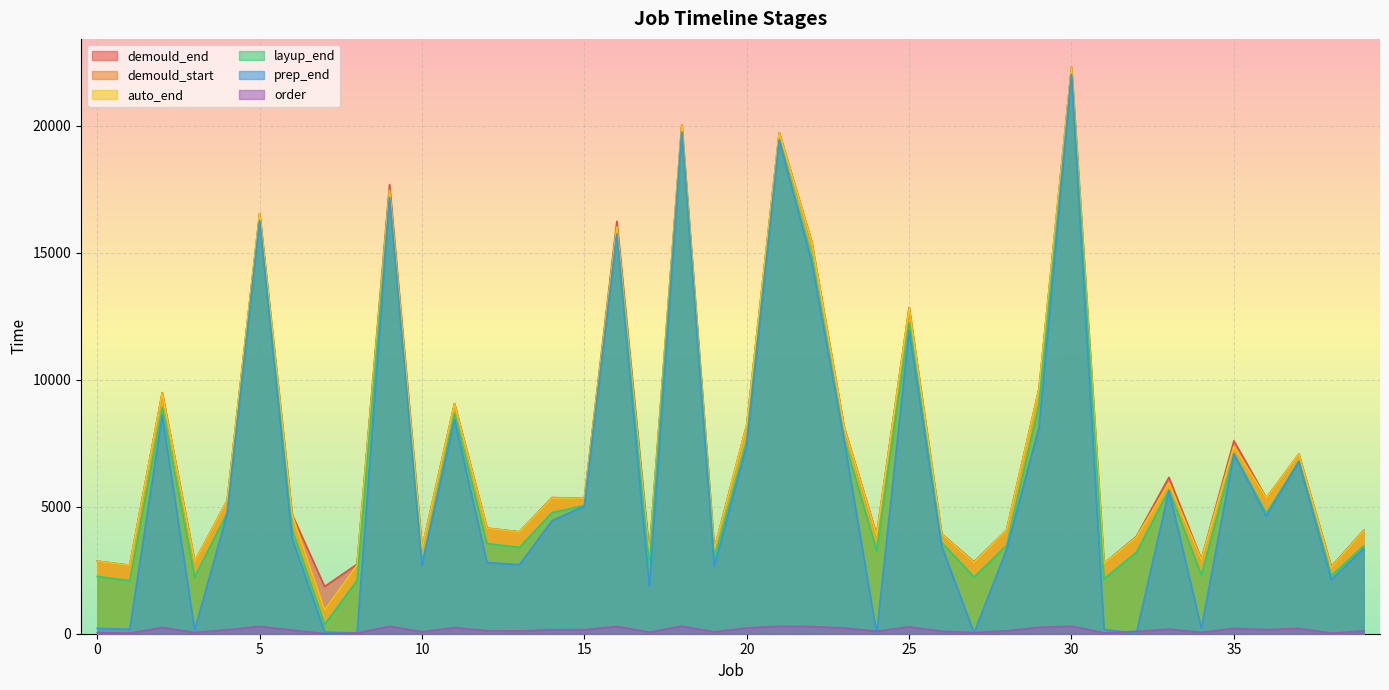

Rank the series by their maximum value, from highest to lowest.

demould_end, demould_start, auto_end, layup_end, prep_end, order